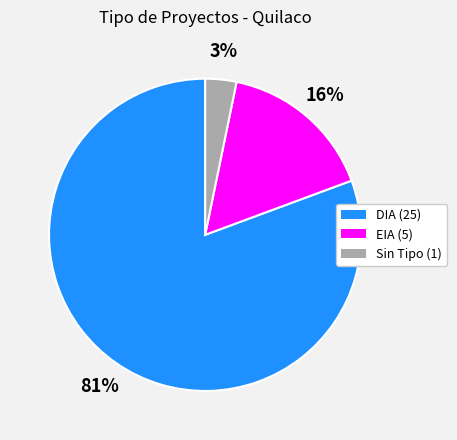

Is there a majority slice in this chart?

Yes